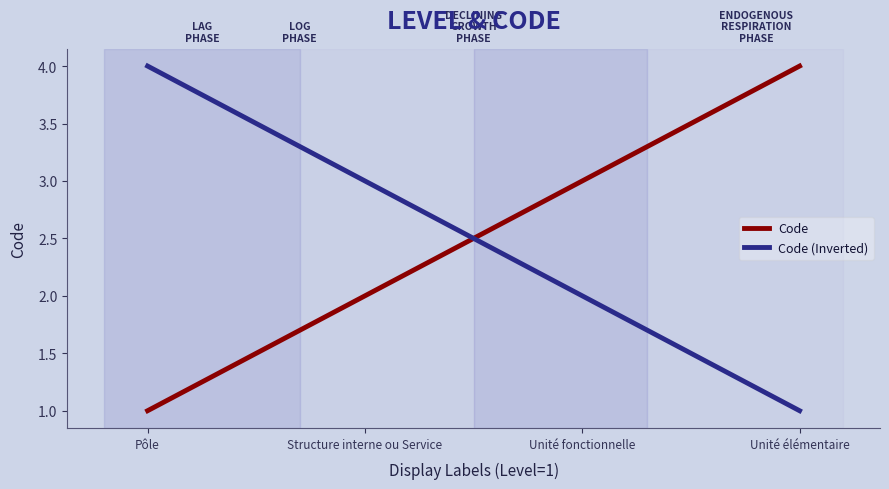

What is the label of the 2nd point from the right?

Unité fonctionnelle